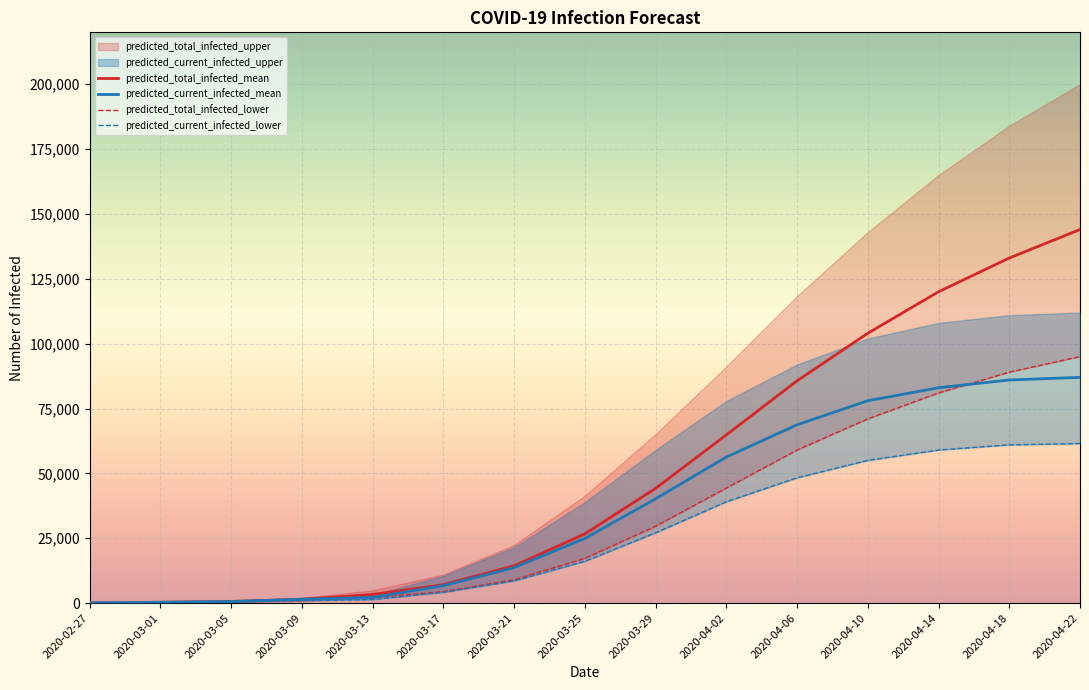

What is the difference between the maximum and minimum values in the predicted_total_infected_lower series?

94950